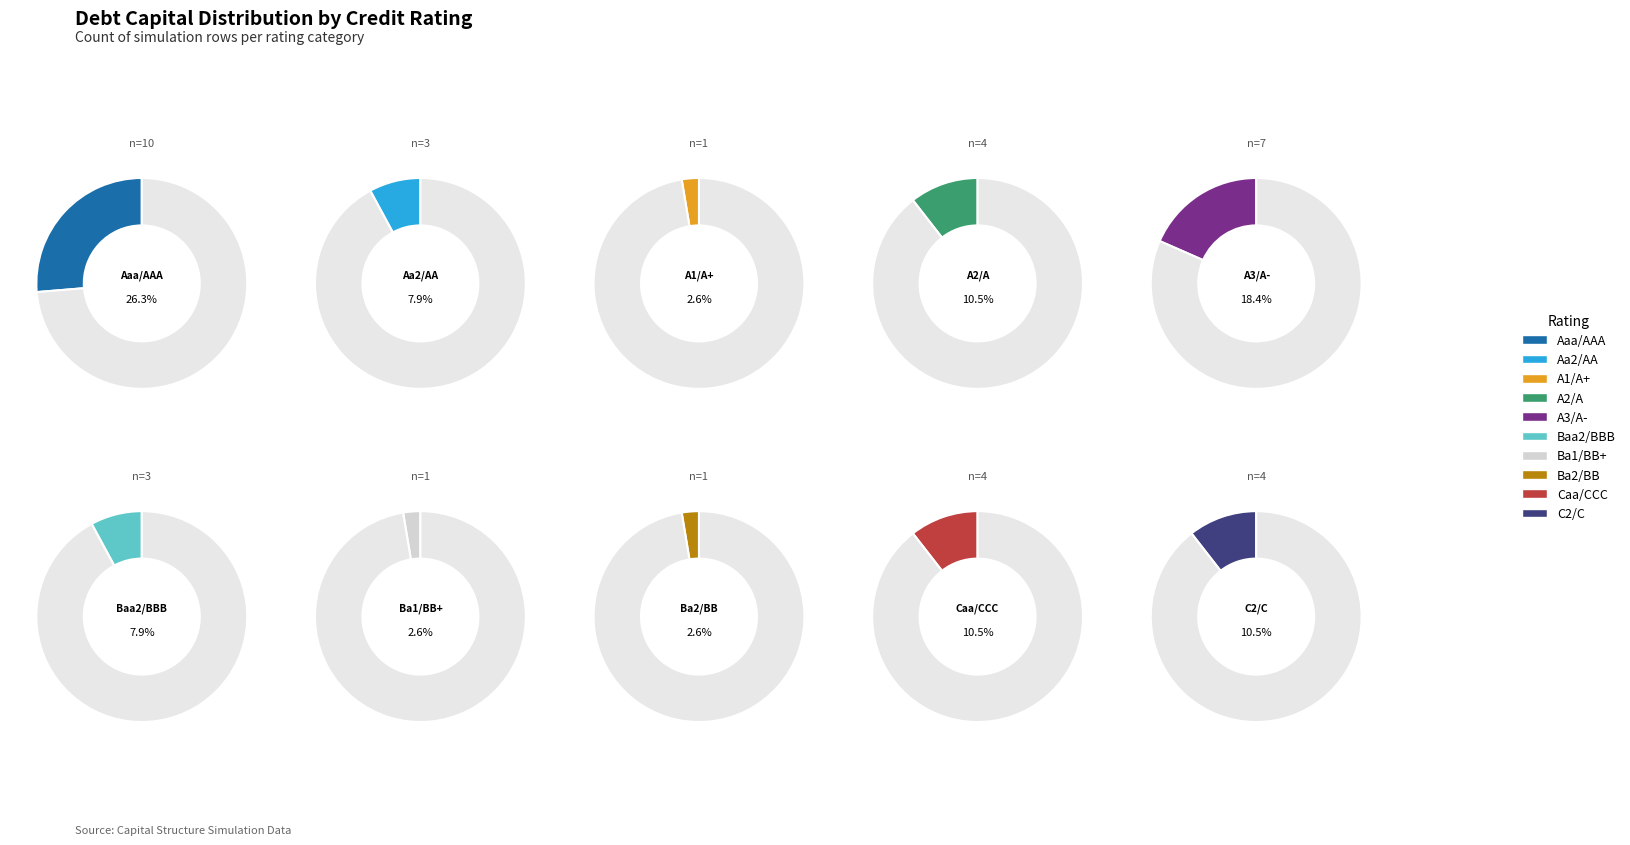

Rank the categories by value from lowest to highest.

A1/A+, Ba1/BB+, Ba2/BB, Aa2/AA, Baa2/BBB, A2/A, Caa/CCC, C2/C, A3/A-, Aaa/AAA